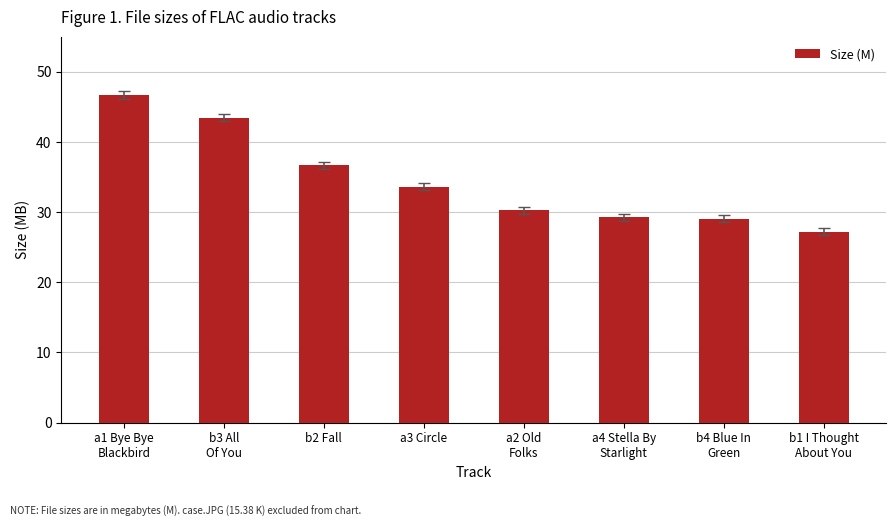

Reading left to right, what are all the values shown in this chart?

a1 Bye Bye
Blackbird=46.7	b3 All
Of You=43.5	b2 Fall=36.7	a3 Circle=33.6	a2 Old
Folks=30.3	a4 Stella By
Starlight=29.3	b4 Blue In
Green=29.0	b1 I Thought
About You=27.2